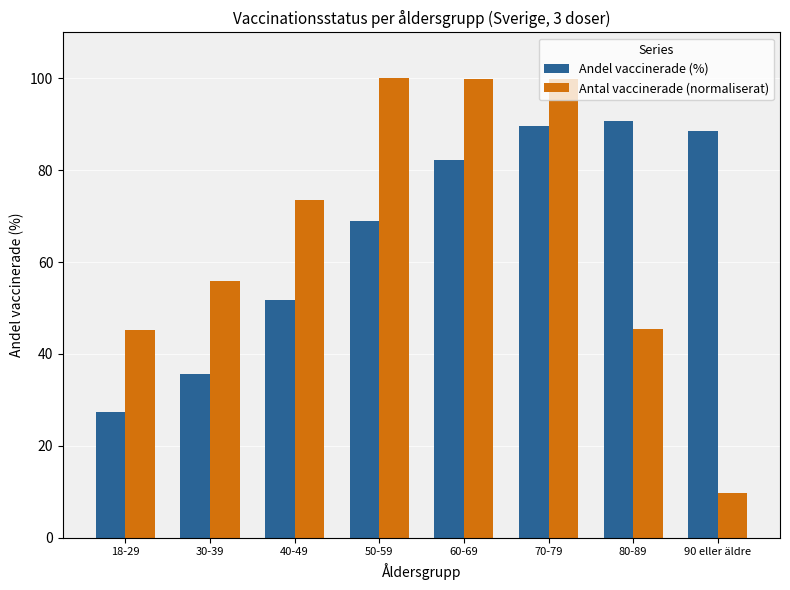

What is the difference between the maximum and minimum values in the Andel vaccinerade (%) series?

63.2